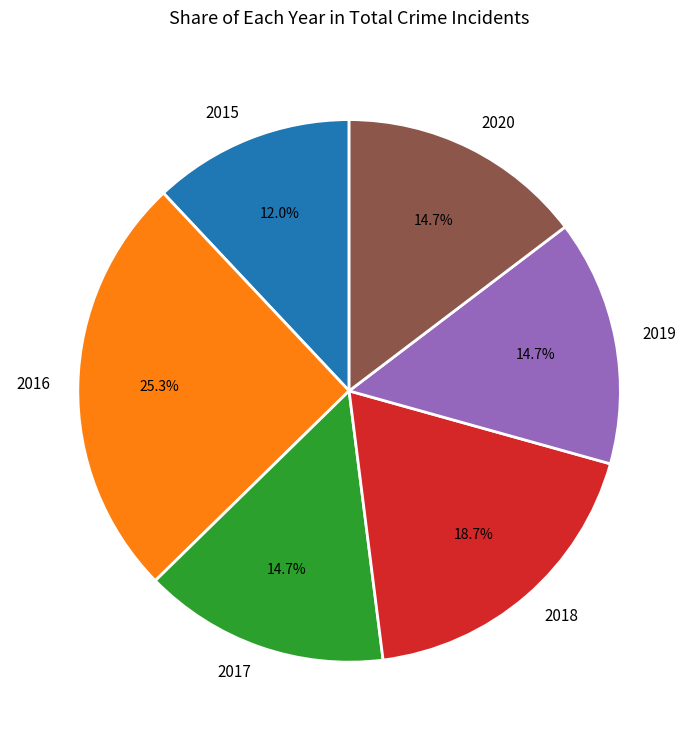

To the nearest percent, what is the average slice percentage?

17%